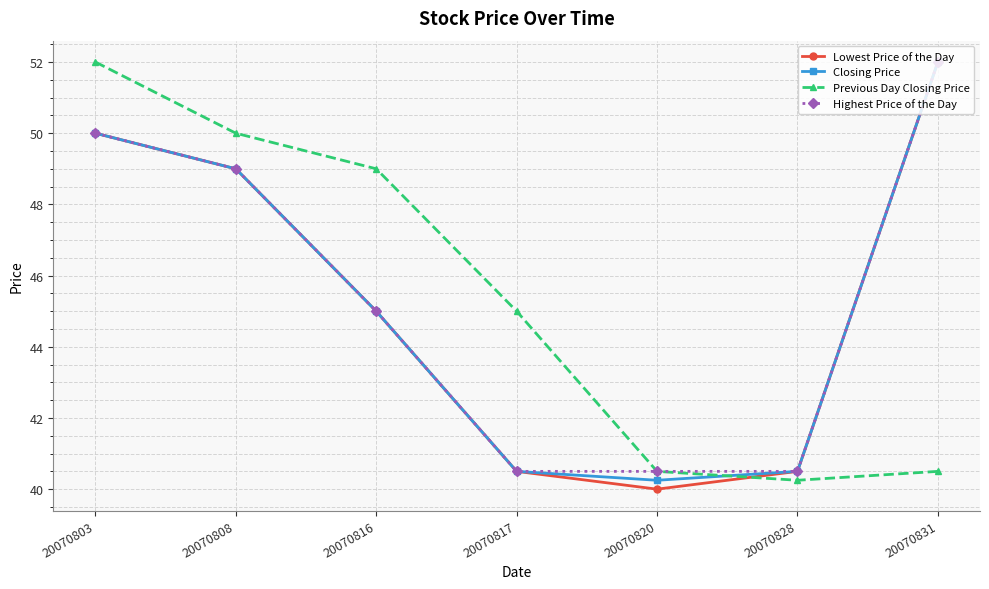

Is this an area chart (filled region under the line)?

No